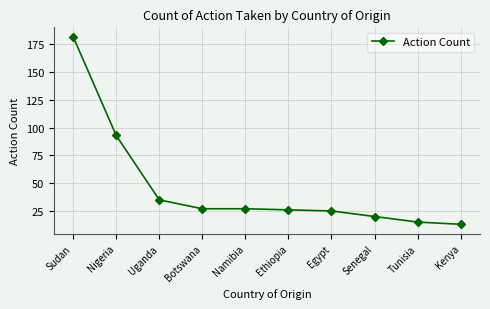

At which label is the value closest to 97?

Nigeria